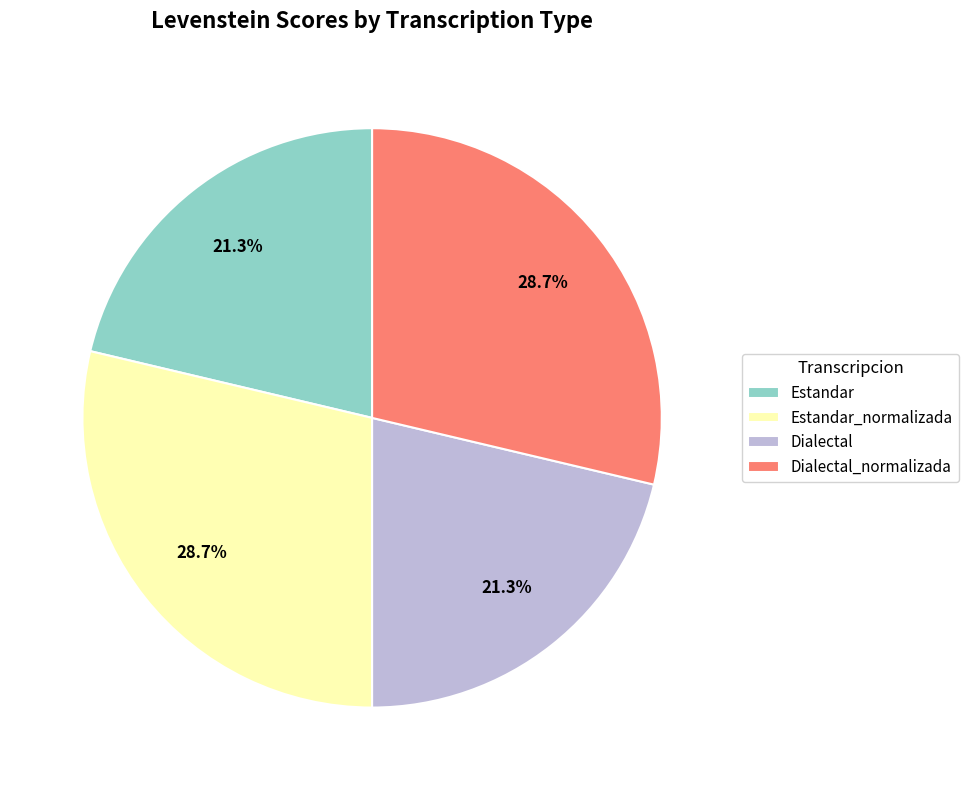

Which has a higher value, Dialectal or Dialectal_normalizada?

Dialectal_normalizada